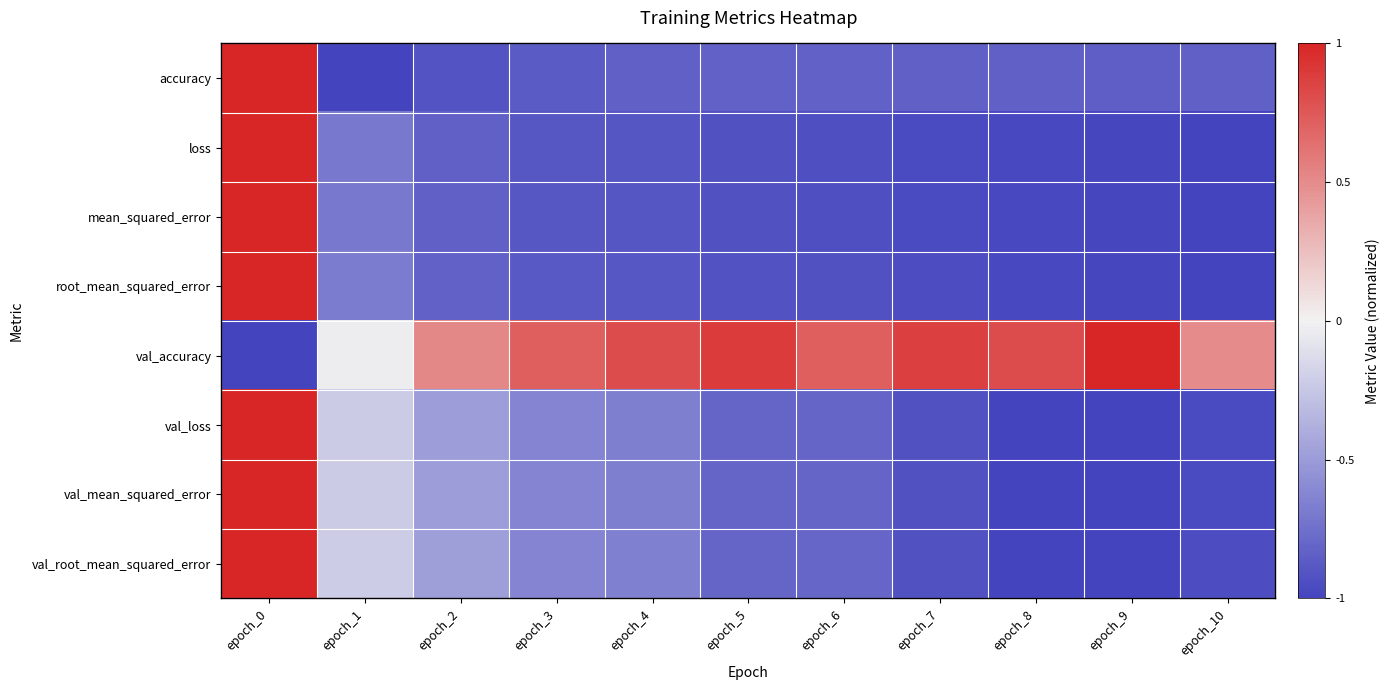

What is the difference between the highest and lowest values at epoch_0?

2.0